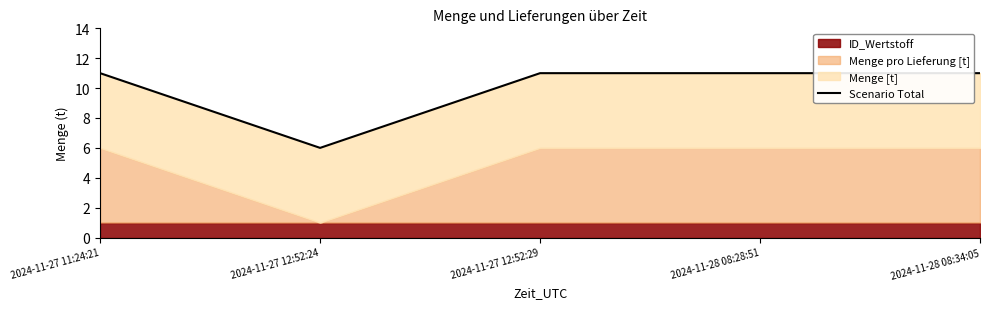

Which has a higher value, 2024-11-27 12:52:24 or 2024-11-28 08:28:51?

2024-11-28 08:28:51